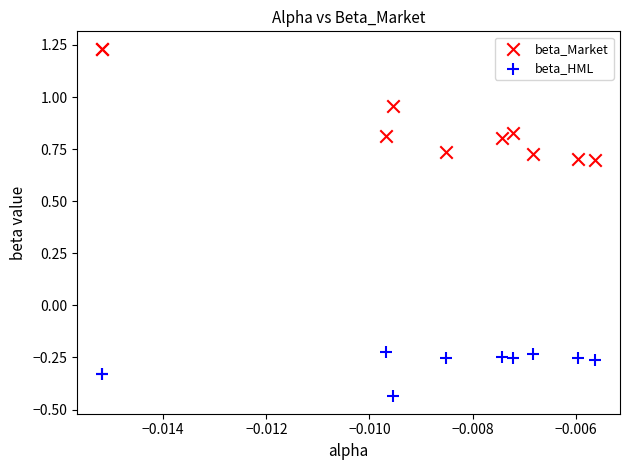

Which series has the largest Y range (max minus min)?

beta_Market